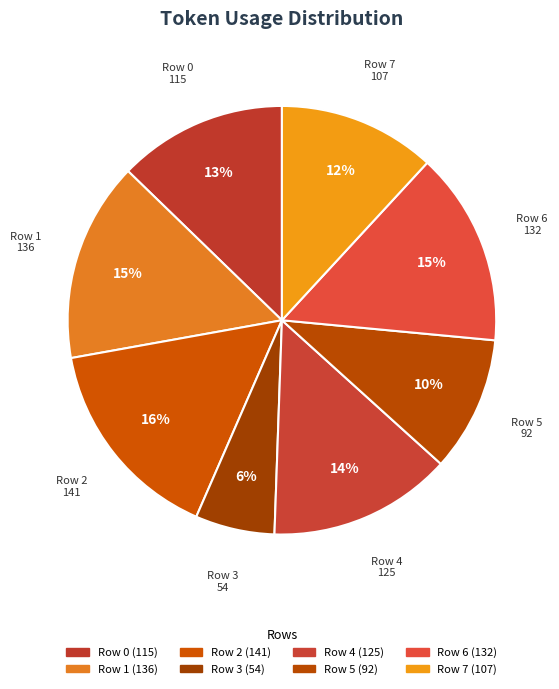

To the nearest percent, what portion does Row 4 represent?

14%